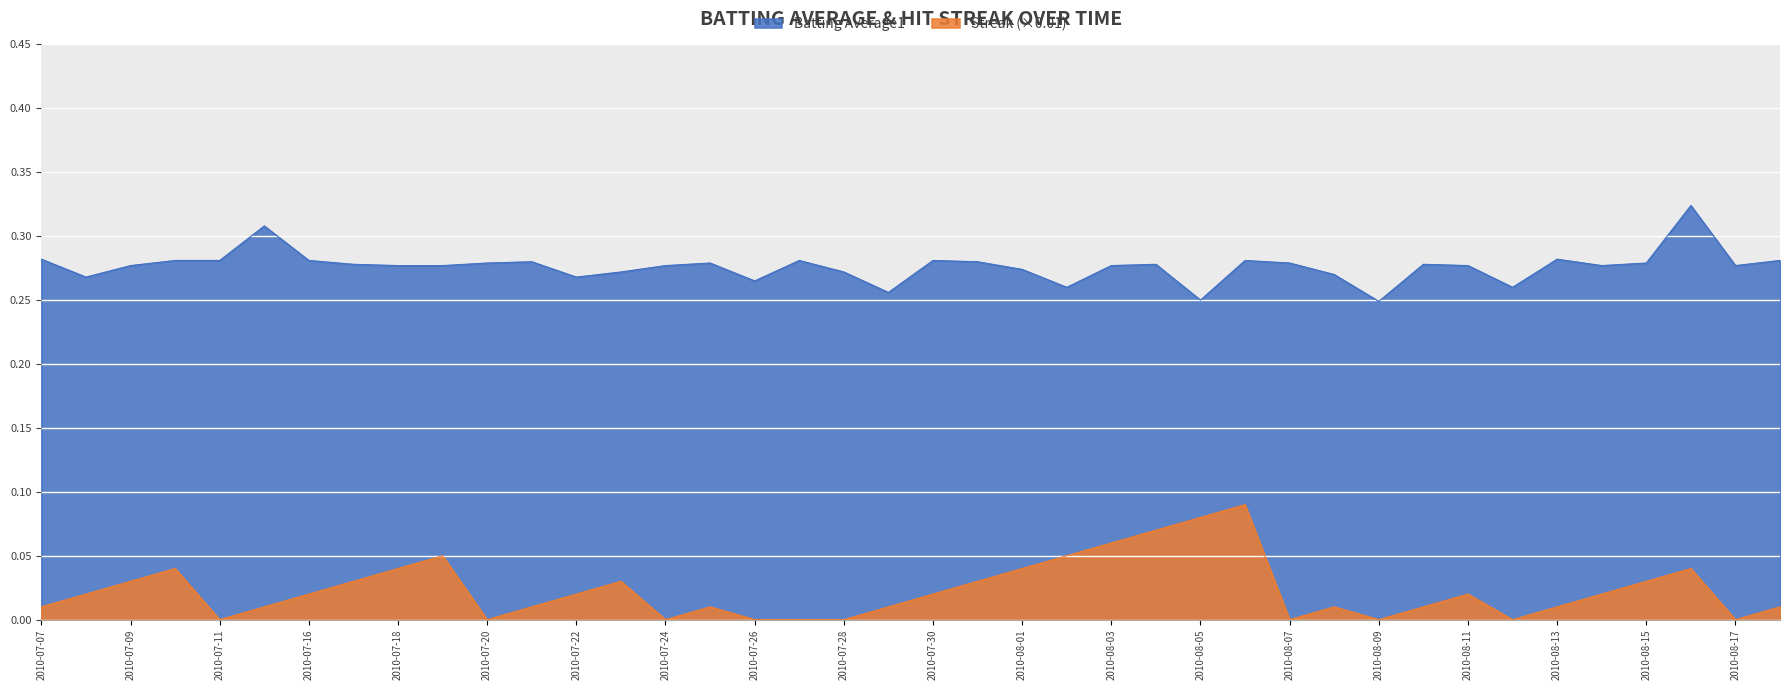

What is the spread (max minus min) of values at 2010-07-22?

0.2